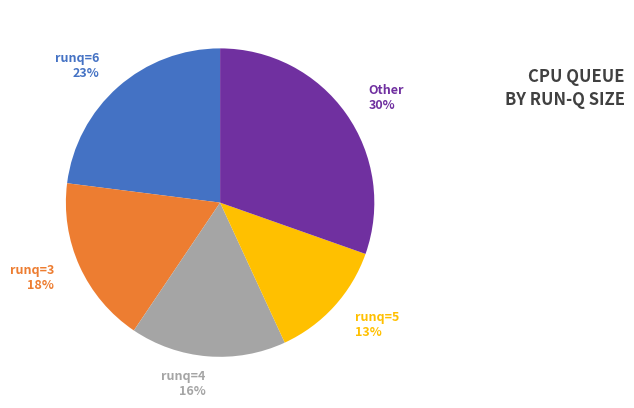

Is there any slice that represents more than half of the pie?

No